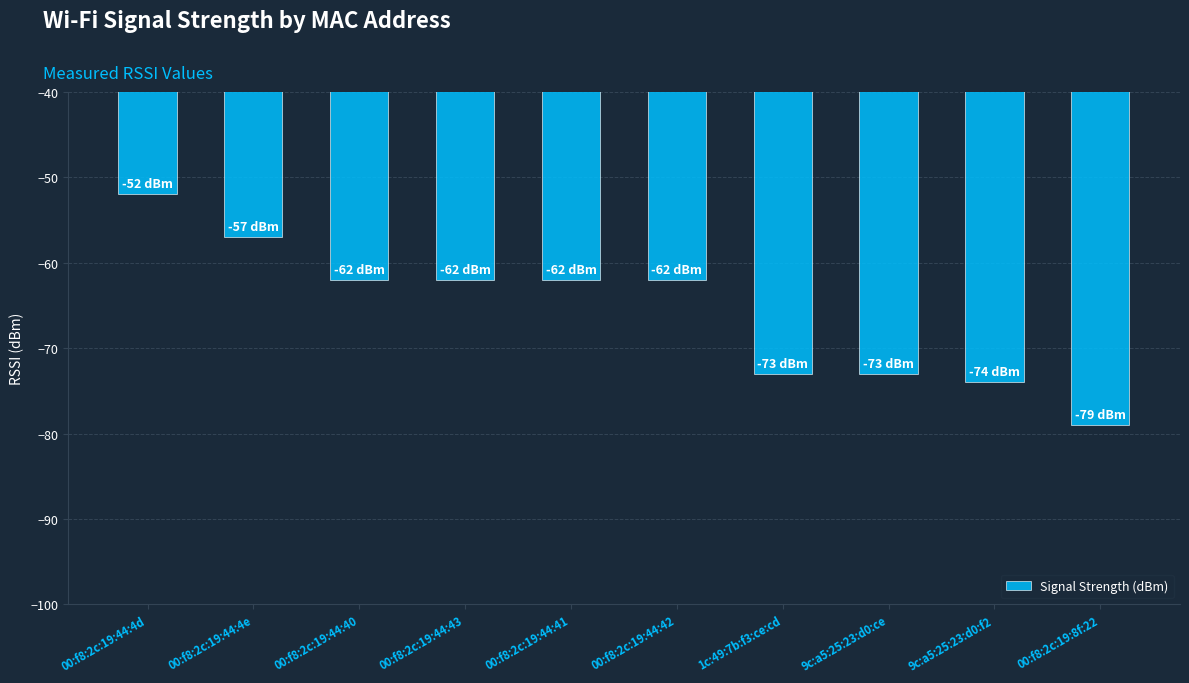

What is the label of the 8th bar from the left?

9c:a5:25:23:d0:ce